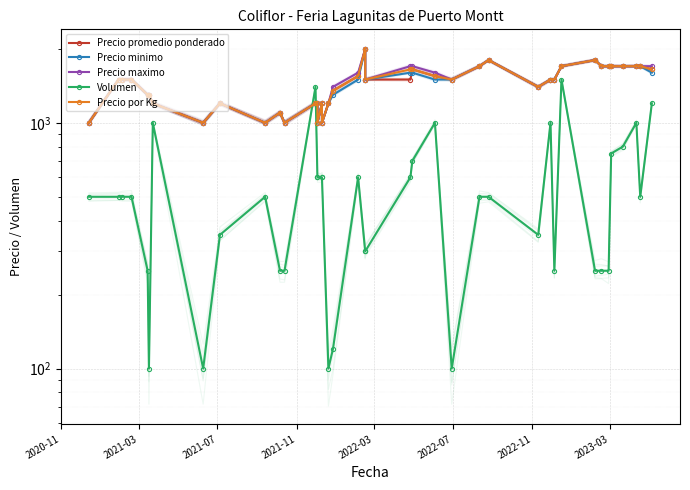

What is the approximate value of Precio maximo at 16, to the nearest 10?

1000